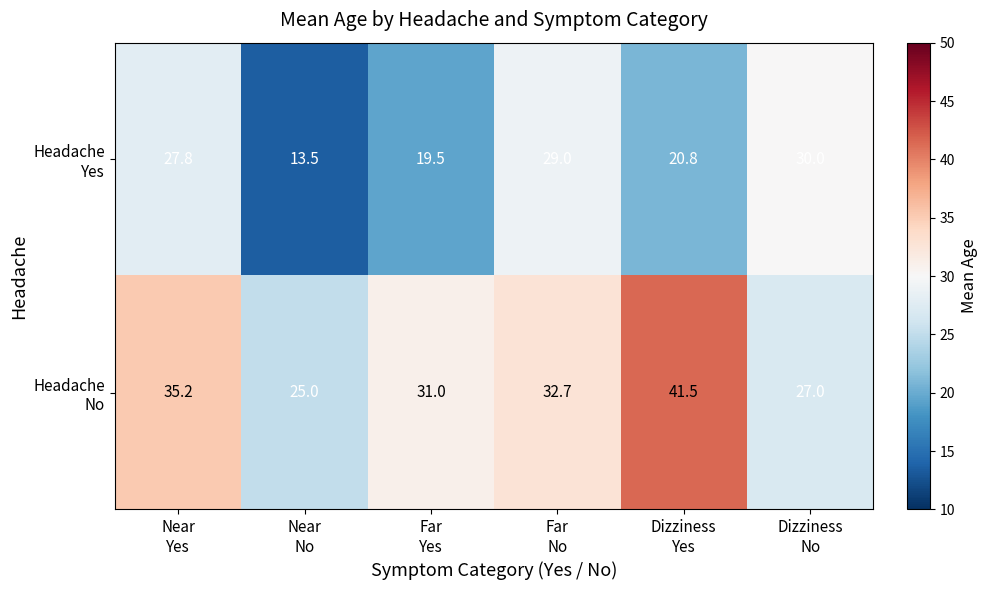

What is the greatest value displayed?

41.5